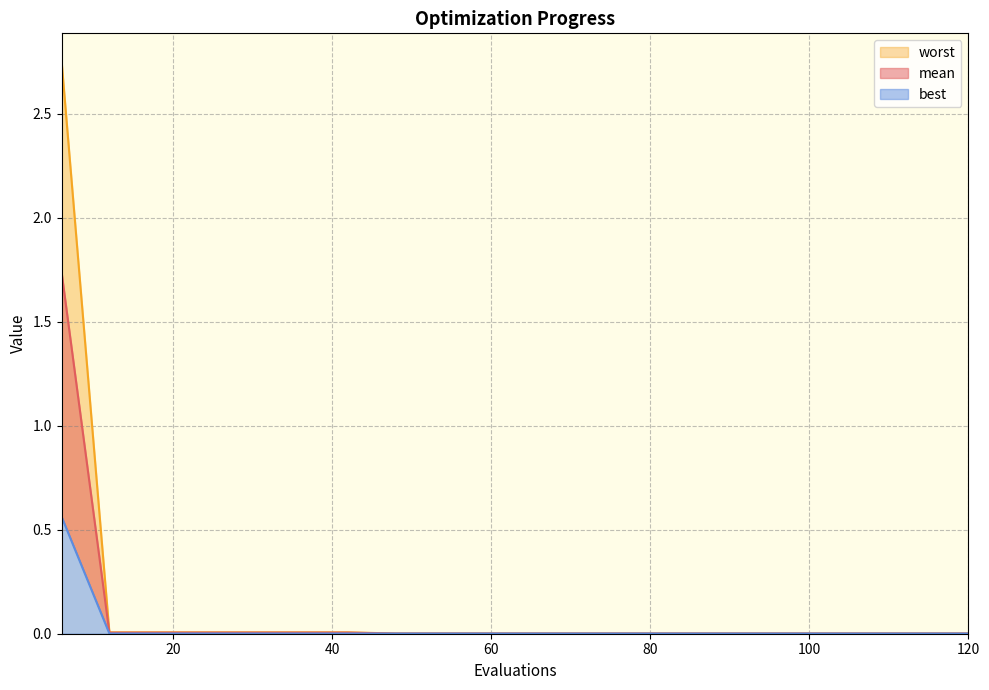

Is it true that worst equals 0.0 at 24?

True